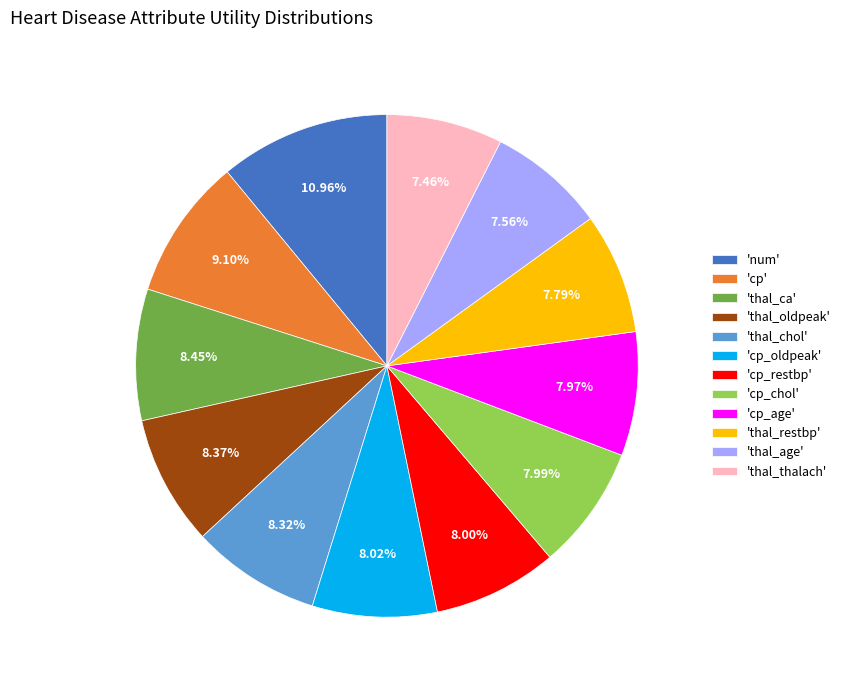

Is the sum of 'cp_oldpeak' and 'cp' greater than half?

No